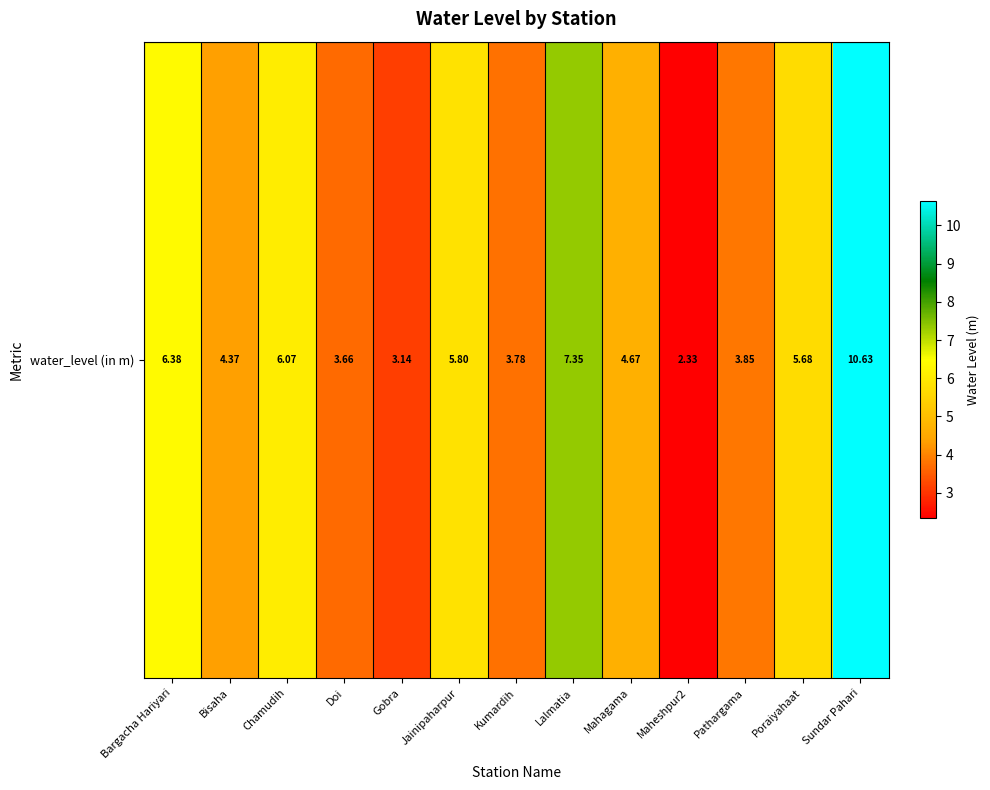

What is the change in value from Maheshpur2 to Pathargama?

+1.5